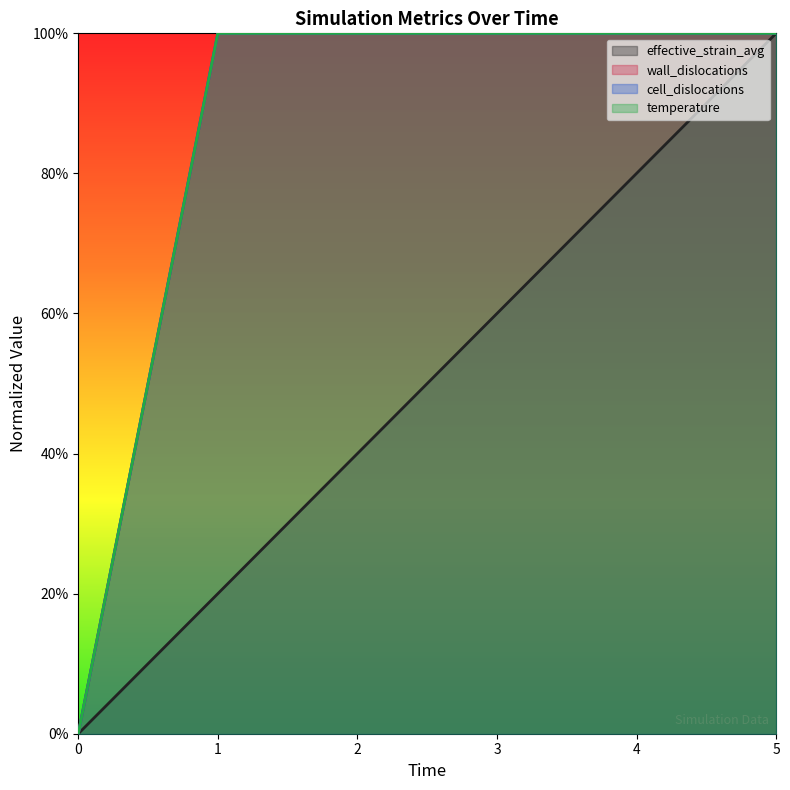

Does the chart display data point markers on the line(s)?

No